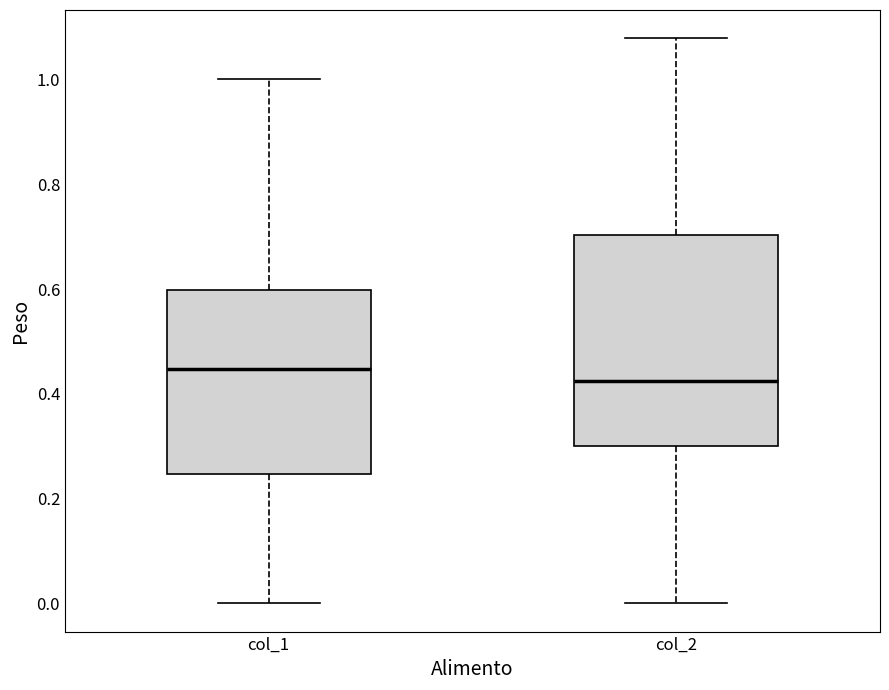

Where is the lower edge of the box for col_2 on the y-axis? The values are not printed on the chart, so give them approximately, as read against the axis.

0.30